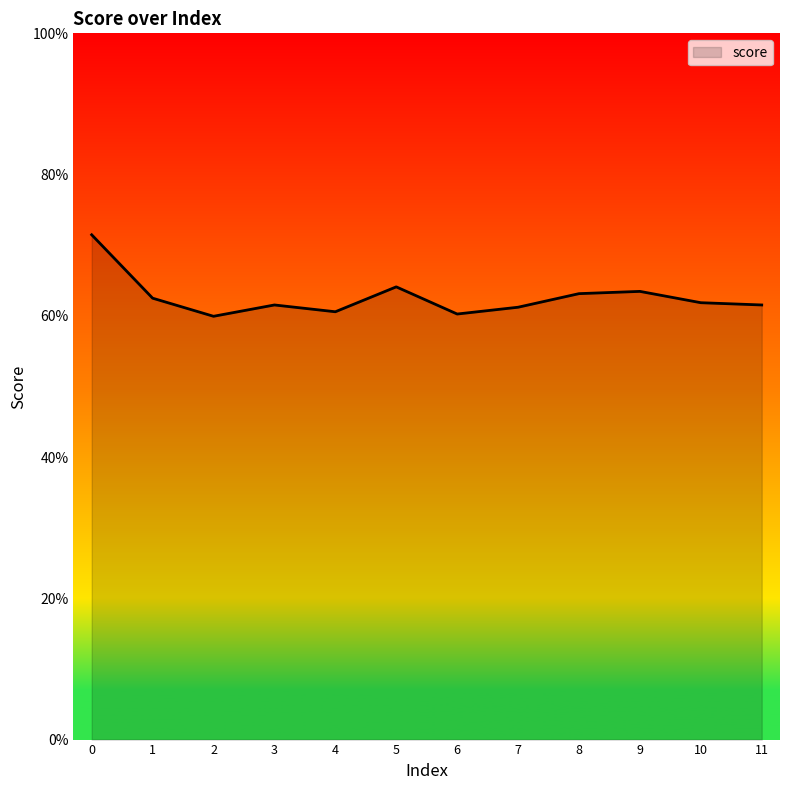

Reading left to right, what are all the values shown in this chart?

0.7	0.6	0.6	0.6	0.6	0.6	0.6	0.6	0.6	0.6	0.6	0.6